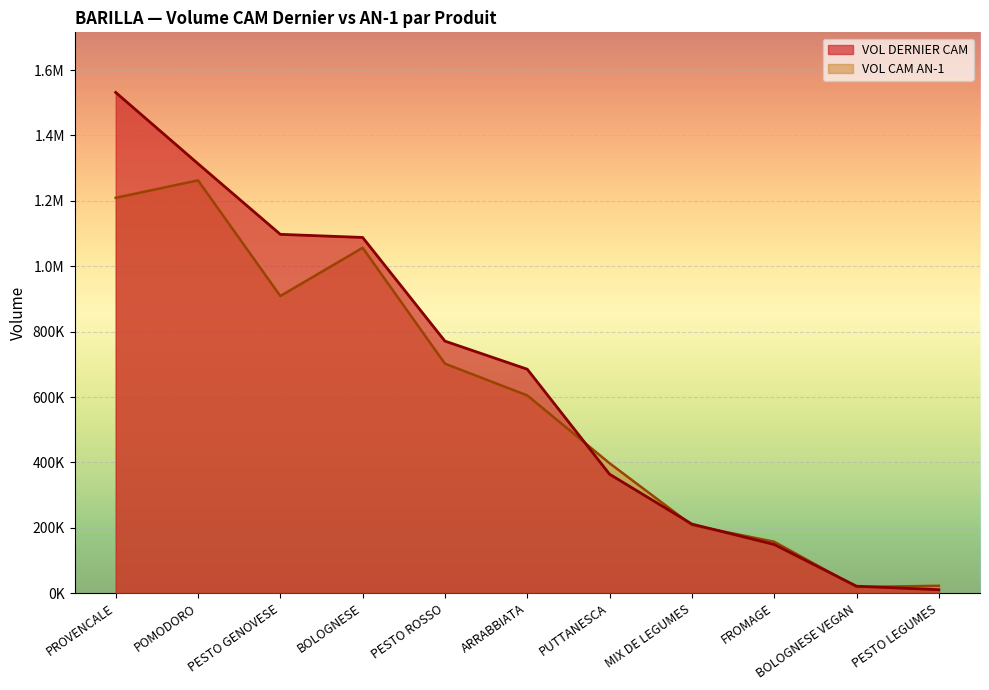

What is the sum of all VOL CAM AN-1 values?

6548825.7